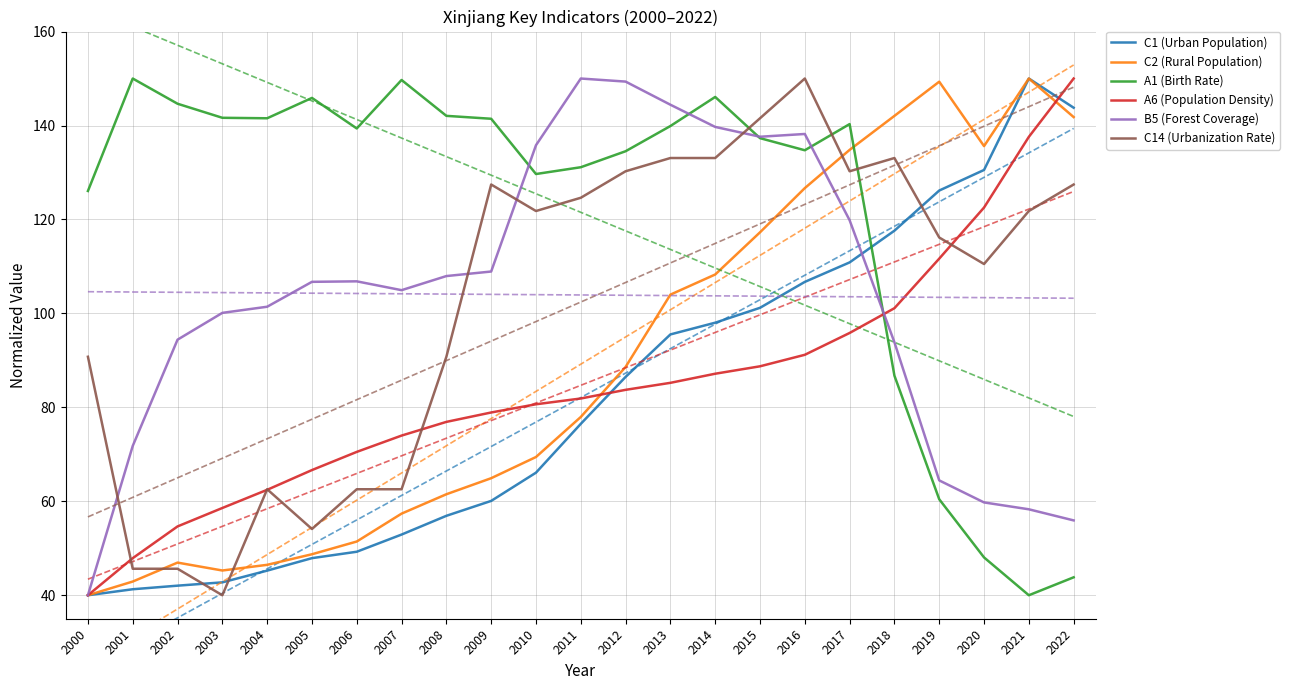

Reading right to left, what are all the values shown in this chart?

C1 (Urban Population): 2022=143.8	2021=150.0	2020=130.5	2019=126.2	2018=117.6	2017=110.9	2016=106.7	2015=101.2	2014=98.0	2013=95.5	2012=86.5	2011=76.5	2010=66.1	2009=60.1	2008=56.9	2007=52.9	2006=49.3	2005=47.9	2004=45.2	2003=42.7	2002=42.0	2001=41.3	2000=40.0
C2 (Rural Population): 2022=141.8	2021=150.0	2020=135.6	2019=149.3	2018=142.0	2017=134.8	2016=126.7	2015=117.3	2014=108.3	2013=104.0	2012=88.6	2011=78.0	2010=69.4	2009=64.9	2008=61.5	2007=57.4	2006=51.4	2005=48.7	2004=46.5	2003=45.3	2002=46.9	2001=42.9	2000=40.0
A1 (Birth Rate): 2022=43.8	2021=40.0	2020=48.0	2019=60.4	2018=86.7	2017=140.3	2016=134.7	2015=137.3	2014=146.1	2013=139.9	2012=134.5	2011=131.1	2010=129.7	2009=141.4	2008=142.1	2007=149.7	2006=139.4	2005=145.9	2004=141.5	2003=141.6	2002=144.6	2001=150.0	2000=126.1
A6 (Population Density): 2022=150.0	2021=137.6	2020=122.5	2019=111.7	2018=101.1	2017=95.8	2016=91.2	2015=88.7	2014=87.2	2013=85.2	2012=83.7	2011=81.9	2010=80.7	2009=78.9	2008=76.9	2007=74.0	2006=70.5	2005=66.6	2004=62.4	2003=58.6	2002=54.7	2001=47.9	2000=40.0
B5 (Forest Coverage): 2022=55.9	2021=58.3	2020=59.8	2019=64.4	2018=93.8	2017=119.8	2016=138.2	2015=137.6	2014=139.7	2013=144.4	2012=149.3	2011=150.0	2010=135.8	2009=108.9	2008=107.9	2007=104.9	2006=106.8	2005=106.7	2004=101.4	2003=100.1	2002=94.4	2001=71.8	2000=40.0
C14 (Urbanization Rate): 2022=127.4	2021=121.8	2020=110.5	2019=116.2	2018=133.1	2017=130.3	2016=150.0	2015=141.5	2014=133.1	2013=133.1	2012=130.3	2011=124.6	2010=121.8	2009=127.4	2008=90.8	2007=62.6	2006=62.6	2005=54.1	2004=62.6	2003=40.0	2002=45.6	2001=45.6	2000=90.8